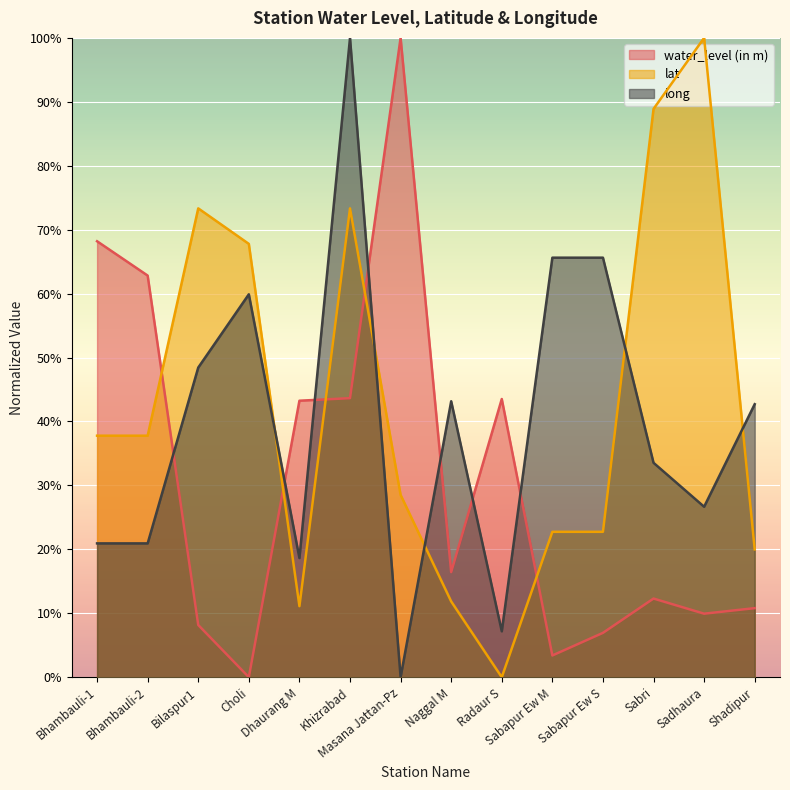

Does the chart display data point markers on the line(s)?

No